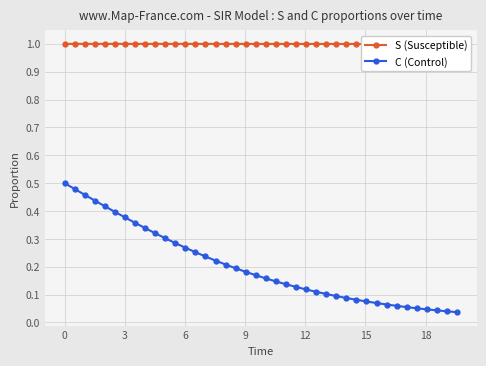

The value of C (Control) at 17 is 0.1. True or false?

False